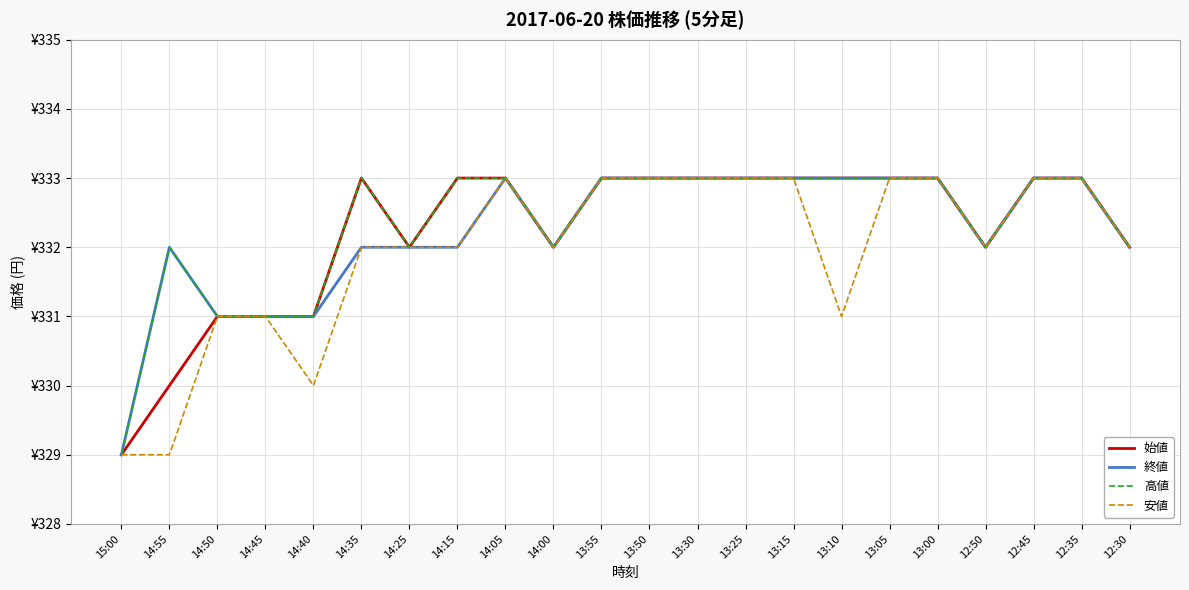

Is the value of 終値 at 14:35 greater than the value of 安値 at 15:00?

Yes